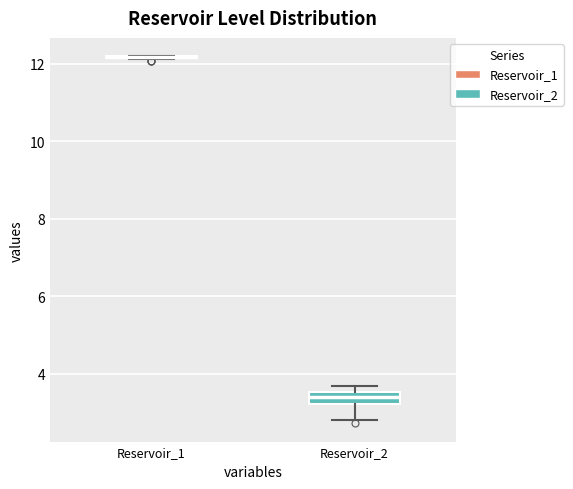

Reading left to right, transcribe this box plot: for each box, give where its median line is, the range the box spans, and where its two whiskers end, as read against the y-axis. The values are not printed on the chart, so give them approximately, as read against the axis.

Reservoir_1: box collapsed to a line at 12.2, whiskers 12.2 to 12.2
Reservoir_2: median 3.4, box 3.2 to 3.6, whiskers 2.8 to 3.8